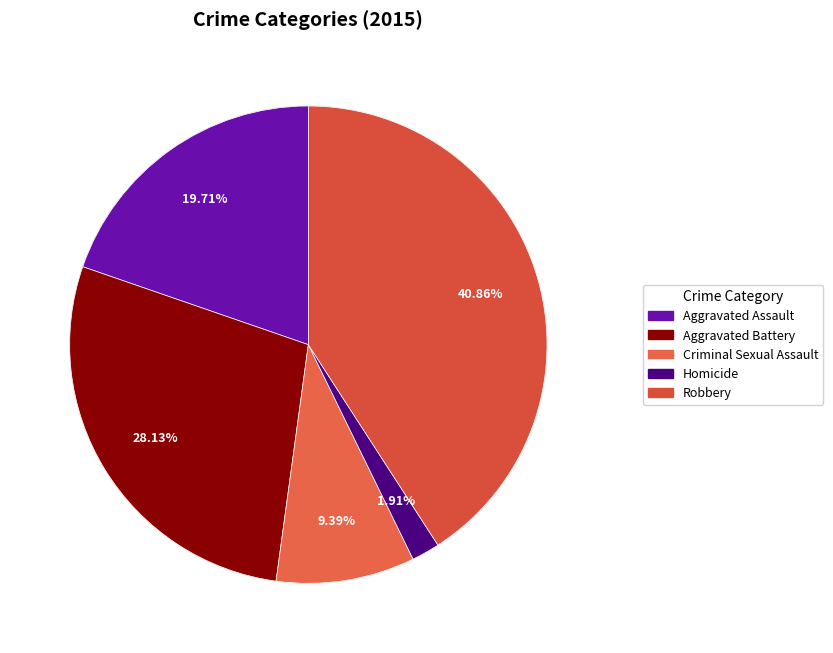

Is it true that Criminal Sexual Assault is 3% of the pie?

False